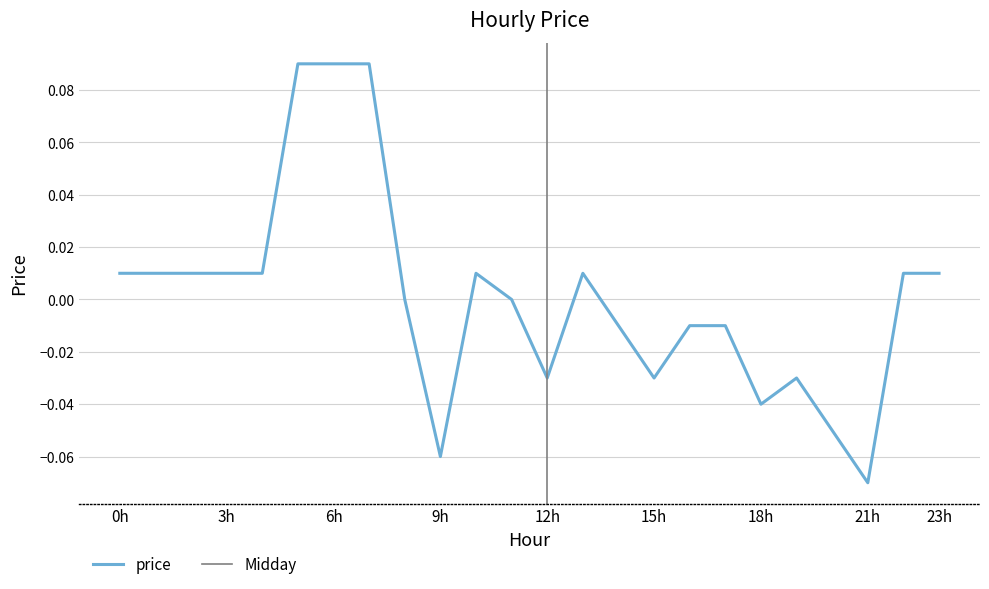

What is the difference between the second highest and second lowest values?

0.1